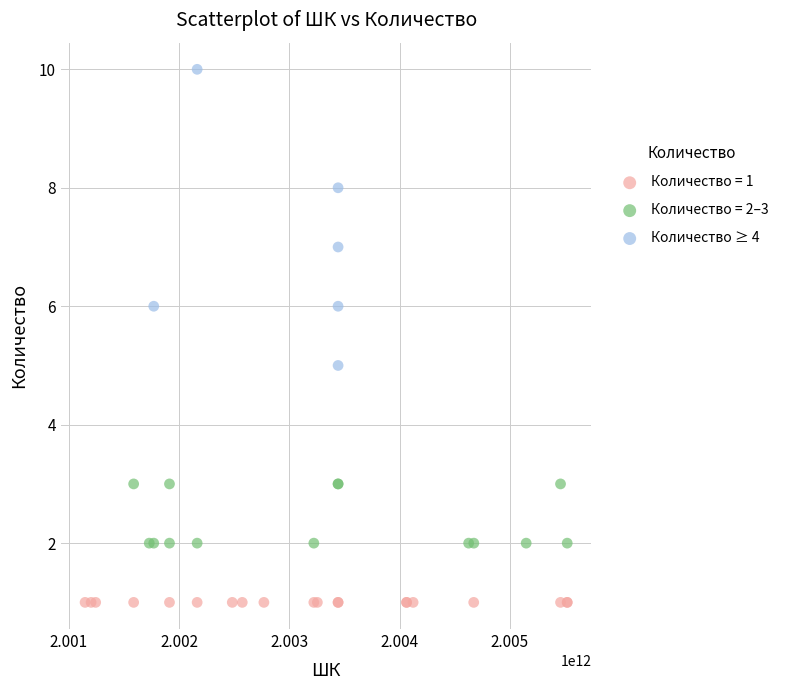

Which series reaches the maximum Y coordinate?

Количество ≥ 4